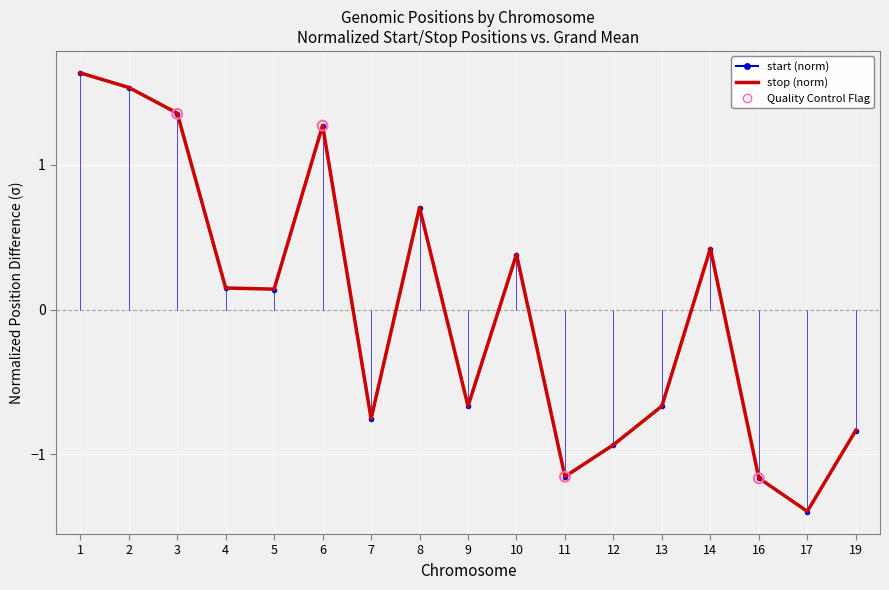

What is the total value across all series at 10?

0.8